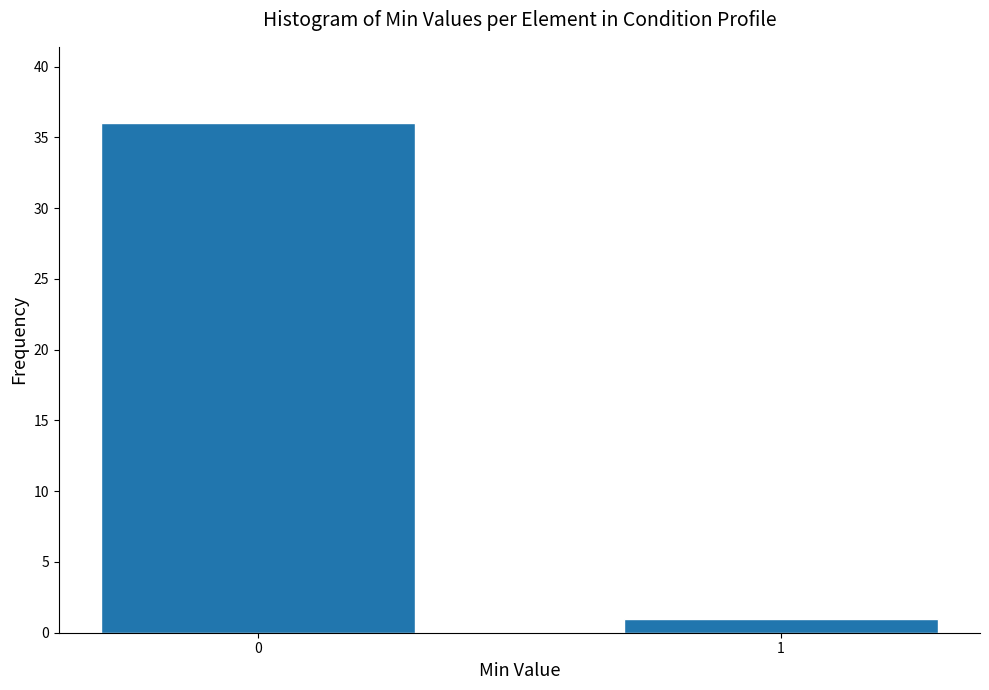

Reading right to left, transcribe all the data shown in this chart.

1=1	0=36